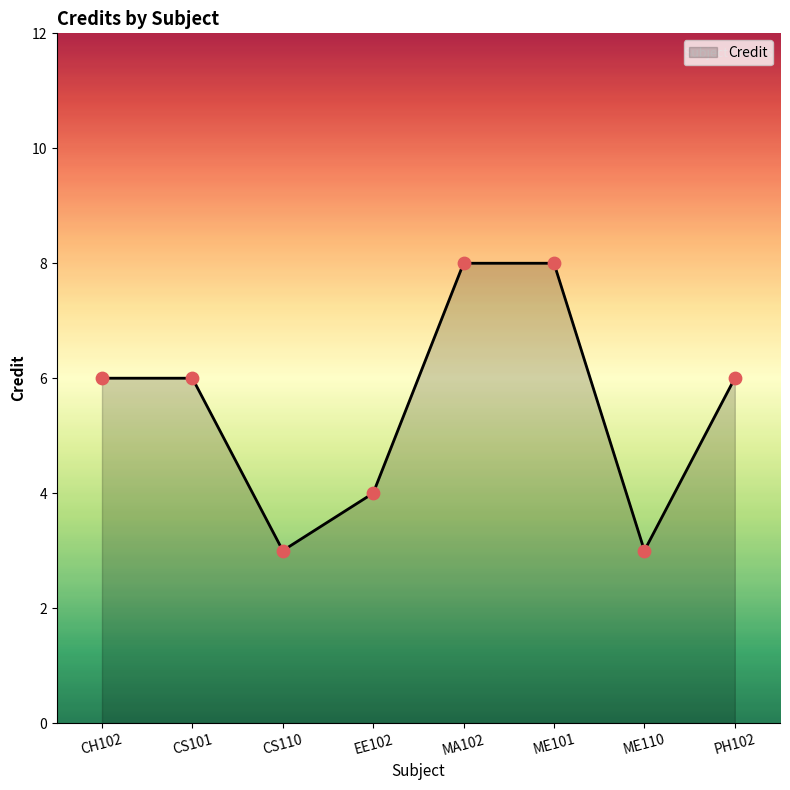

What is the change in value from CH102 to CS110?

-3